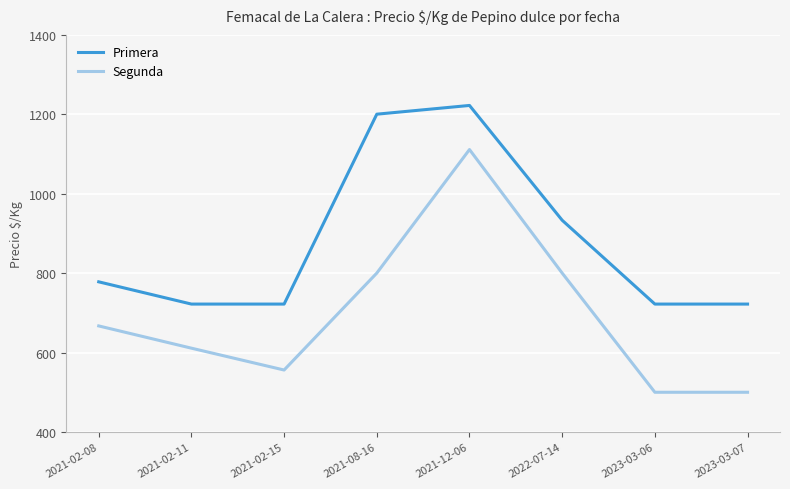

What are all the series names shown in the legend?

Primera, Segunda